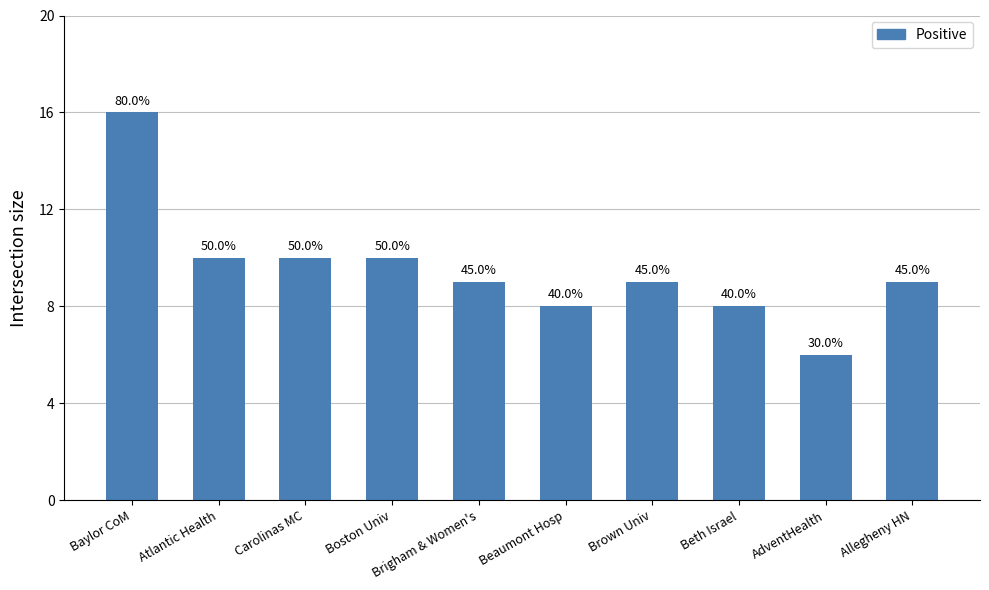

Does the chart contain any negative values?

No